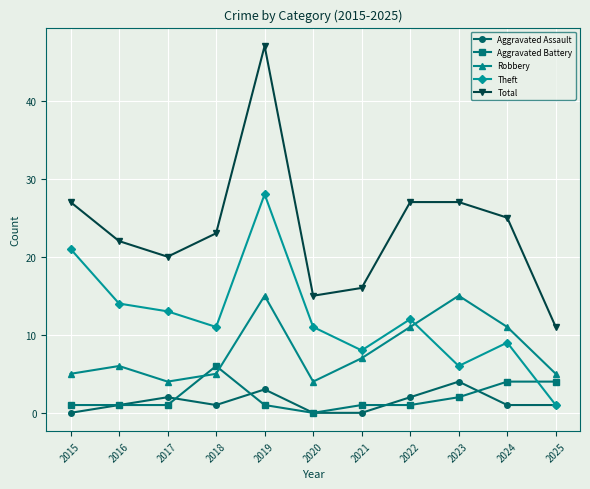

At how many categories does at least one series exceed 5?

11